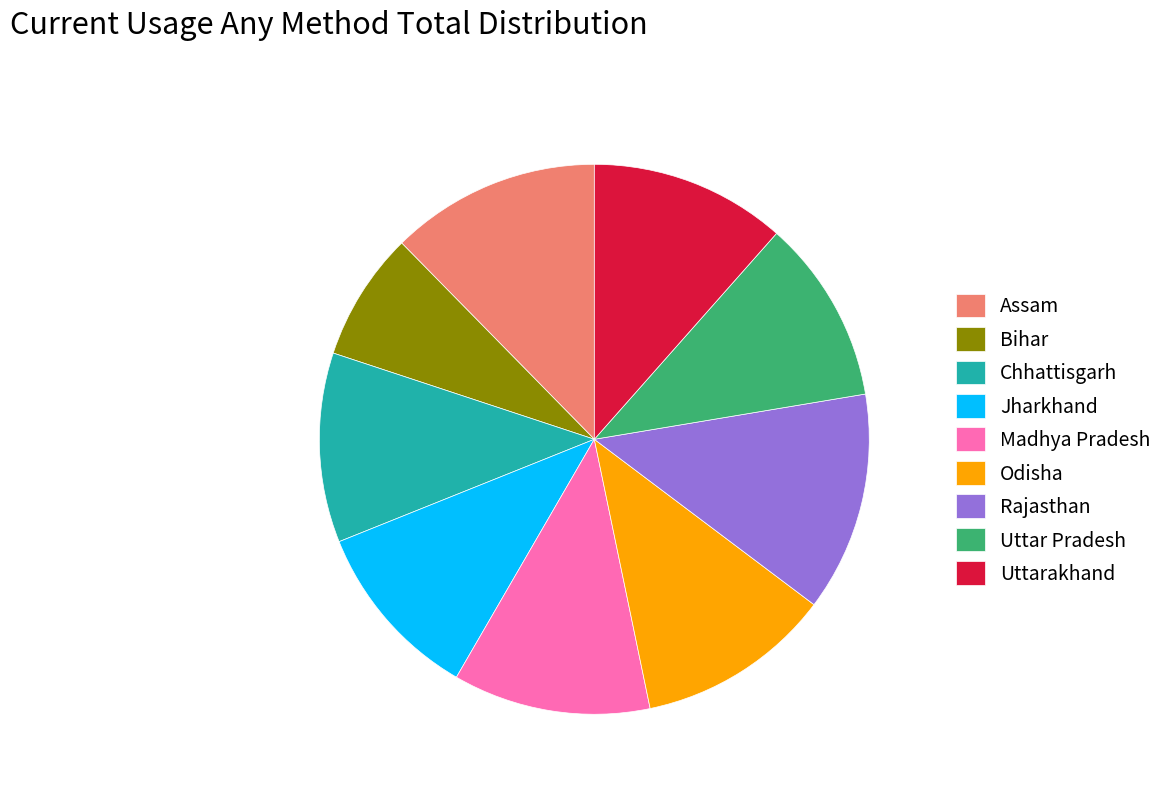

Do Bihar and Assam together represent more than half of the pie?

No